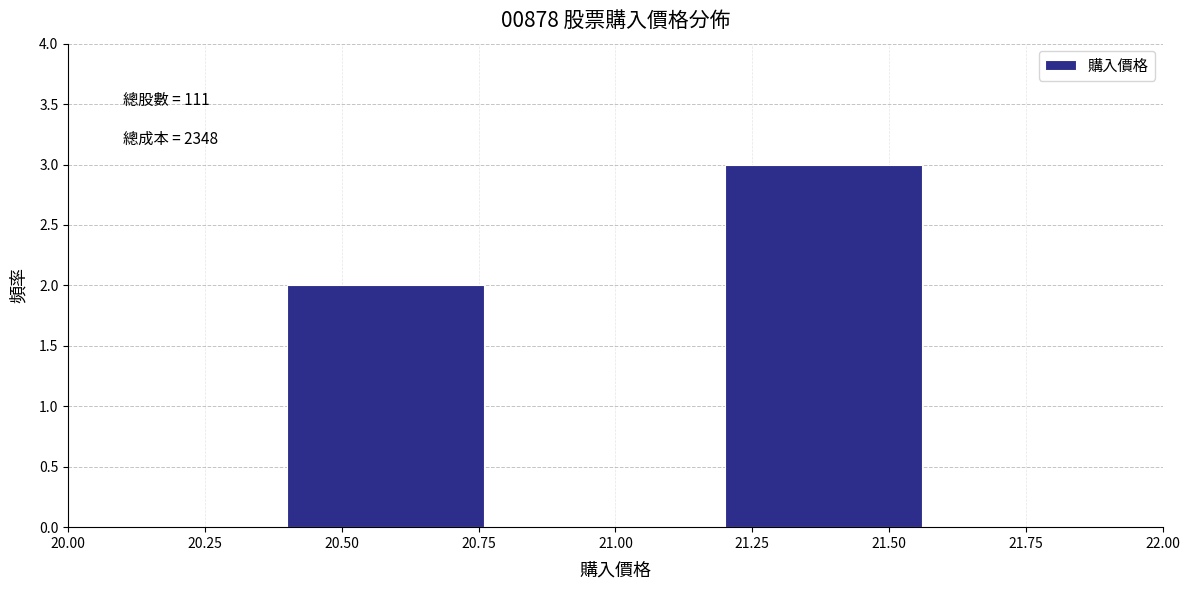

Which range on the x-axis has the tallest bar?

21.2 to 21.6